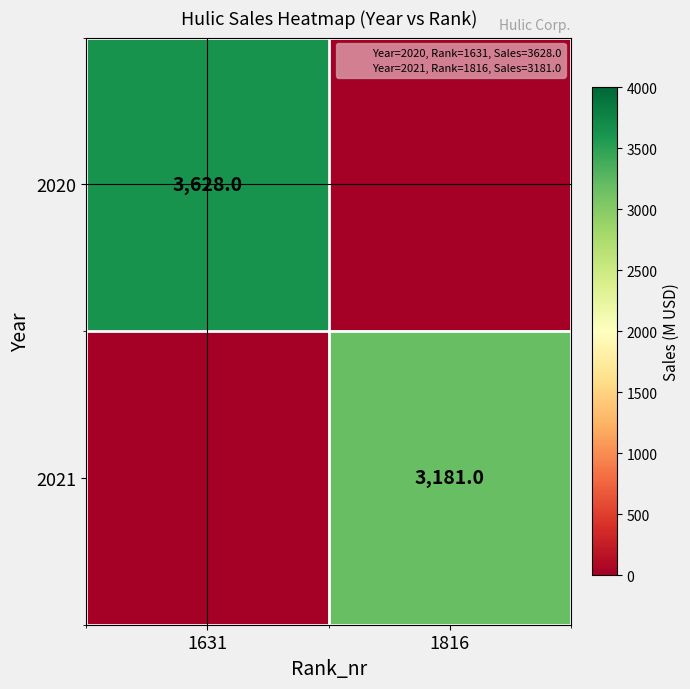

Is the value of 2020 at 1631 greater than the value of 2021 at 1816?

Yes